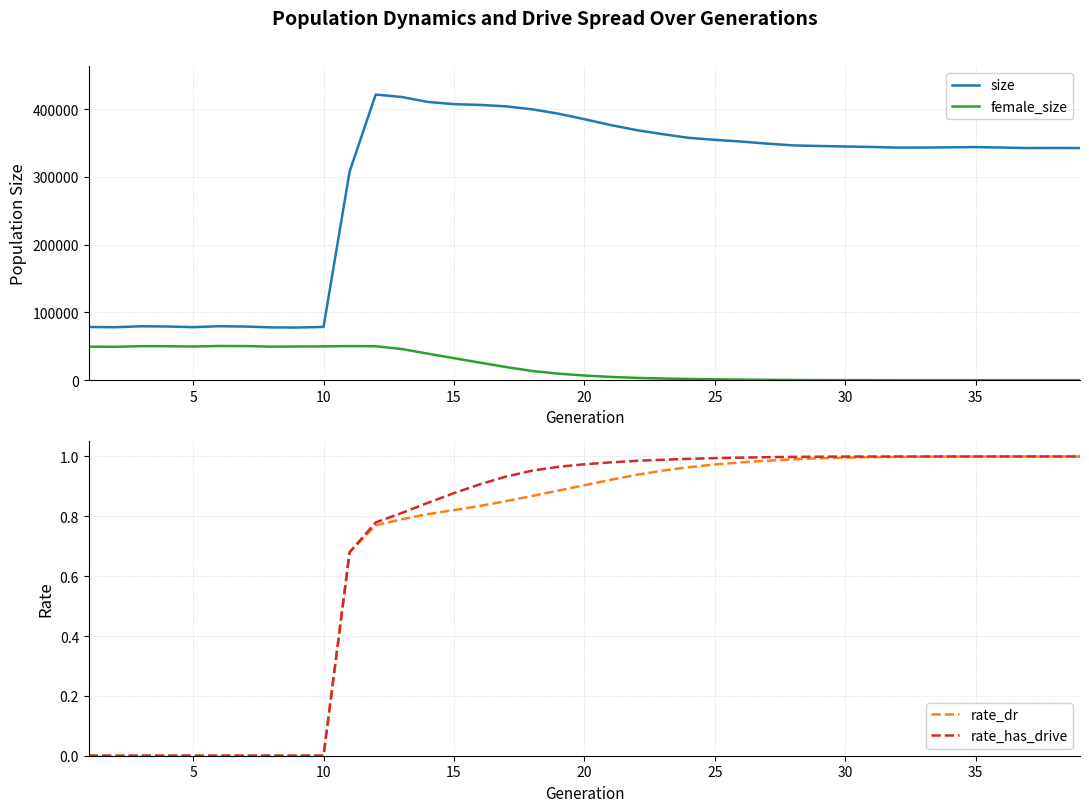

True or false: female_size and size intersect in this chart.

False